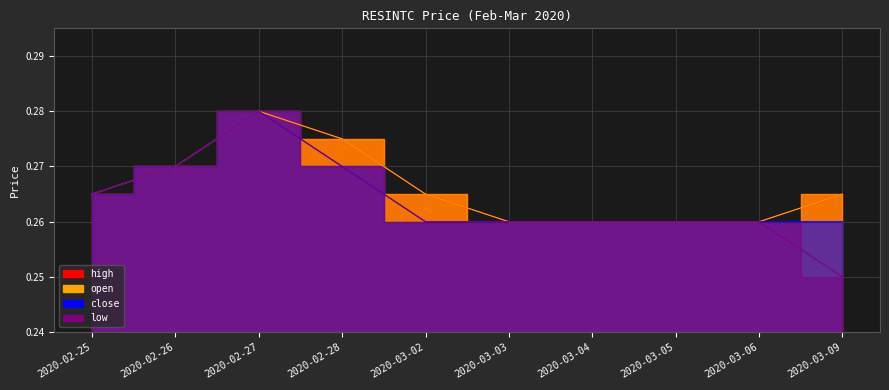

How many lines are shown in the chart?

4